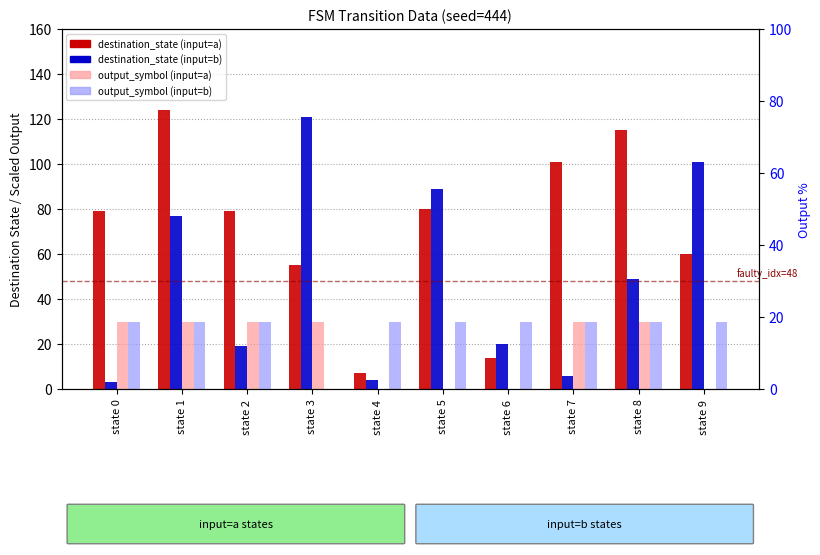

The value of output_symbol (input=a) at state 2 is 9. True or false?

False